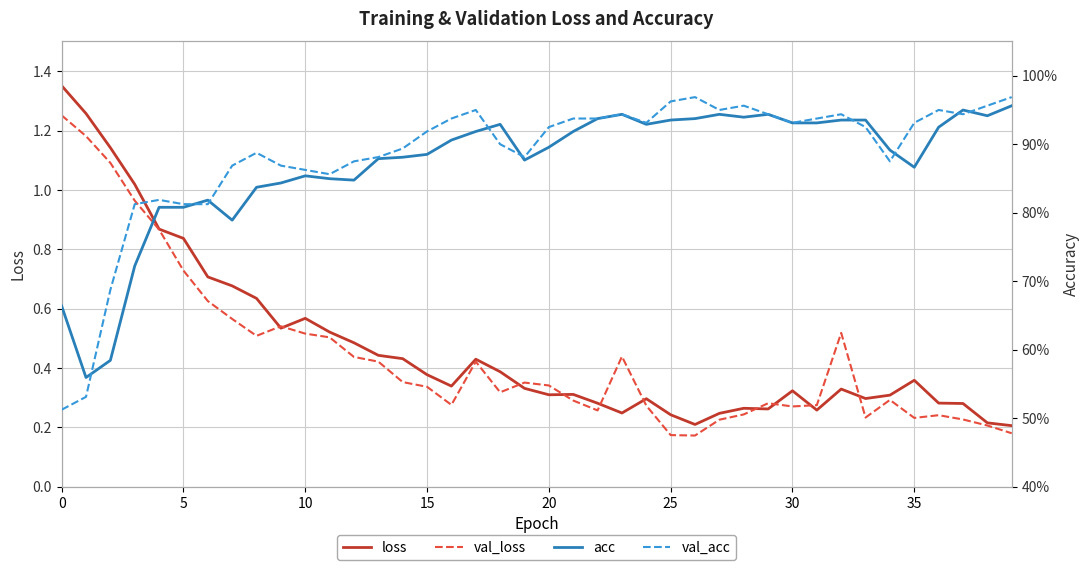

What is the spread (max minus min) of values at 12?

0.4